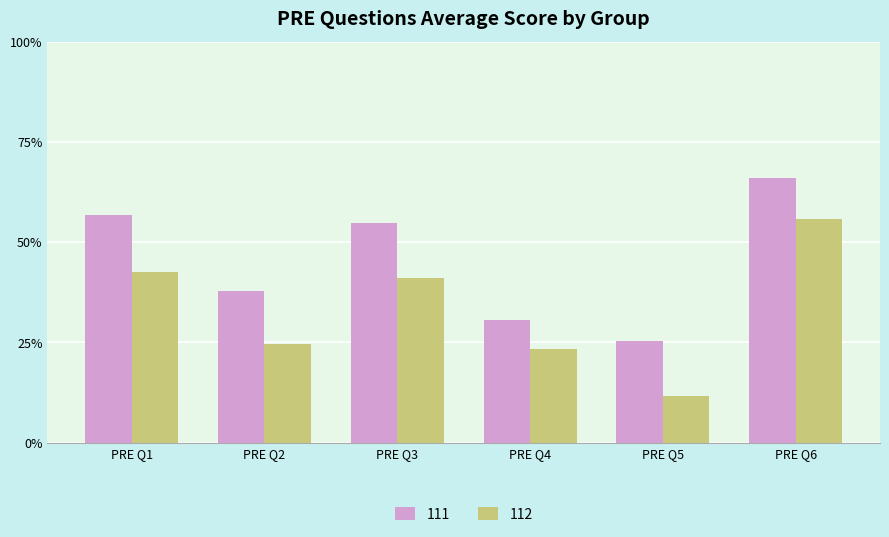

What is the average value of the 111 series?

0.5